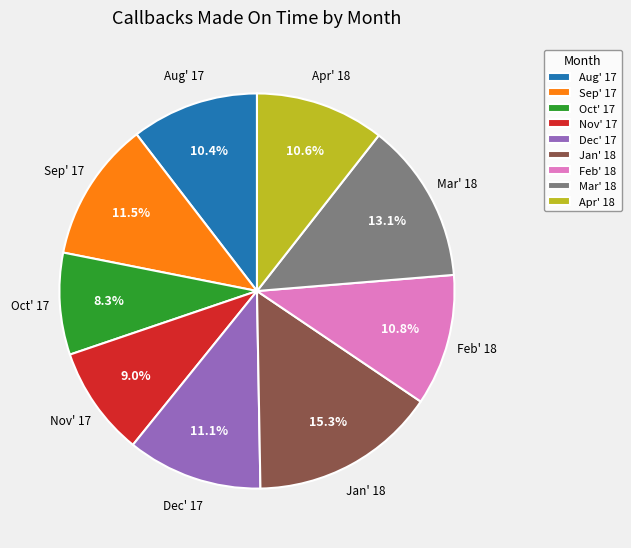

Which has a higher value, Jan' 18 or Sep' 17?

Jan' 18